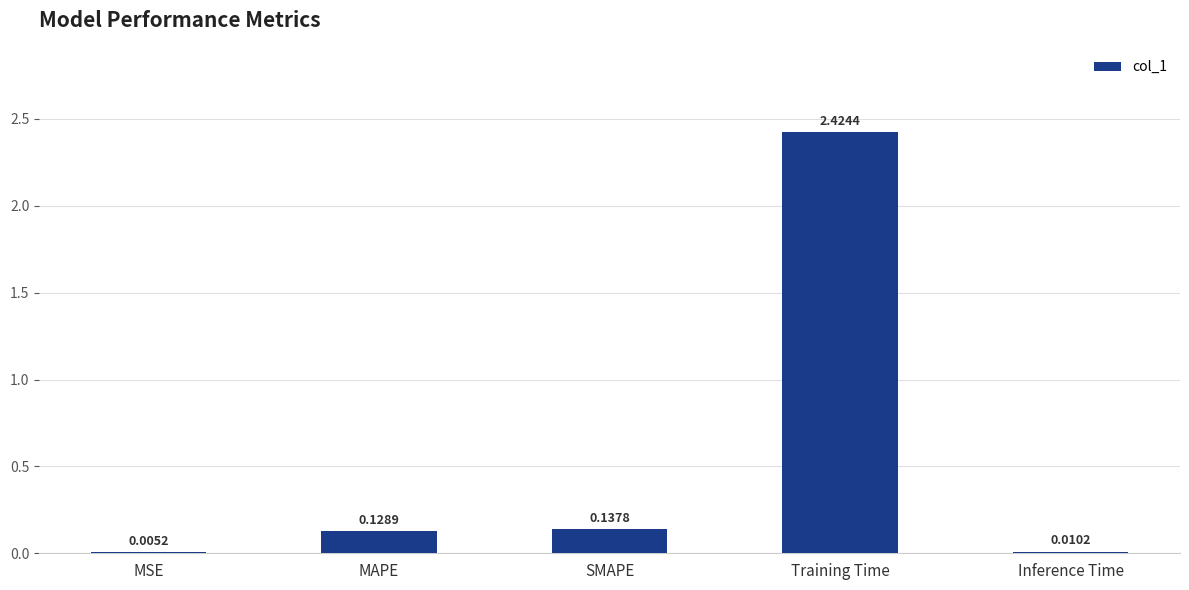

At which label is the value closest to 1?

SMAPE